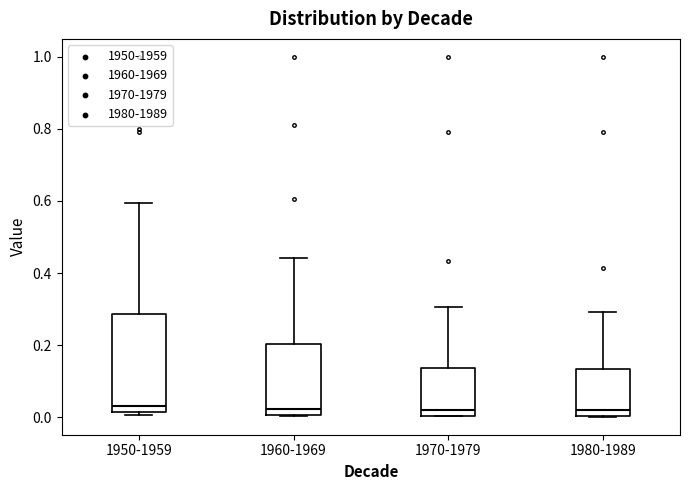

Comparing the boxes themselves (not the whiskers), which one is the tallest?

1950-1959